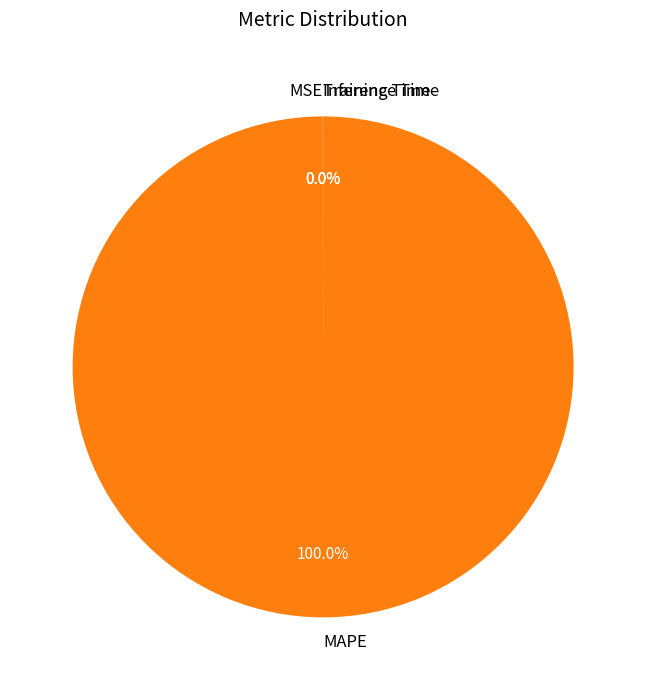

Does MAPE represent more than half of the total?

Yes